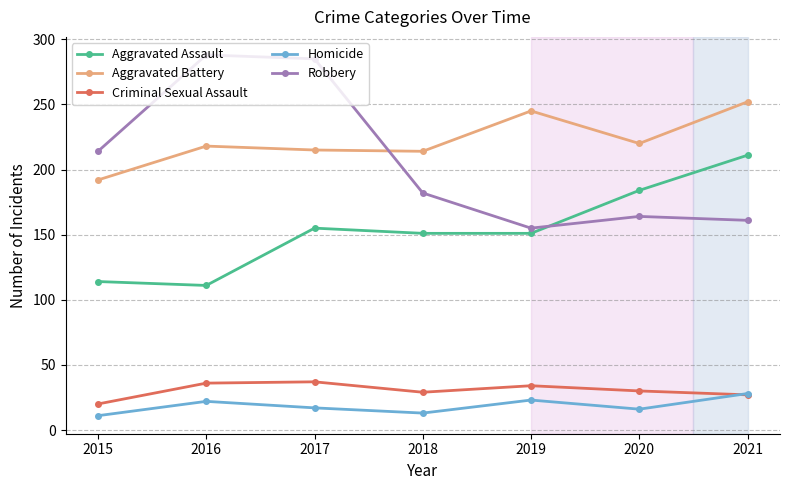

True or false: Homicide has more than 2 points higher than both neighbors.

False